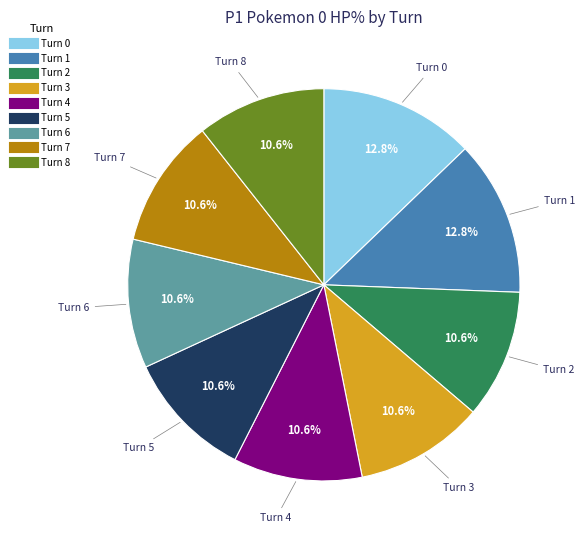

Approximately how many times larger is the value at Turn 0 compared to Turn 4?

1.2